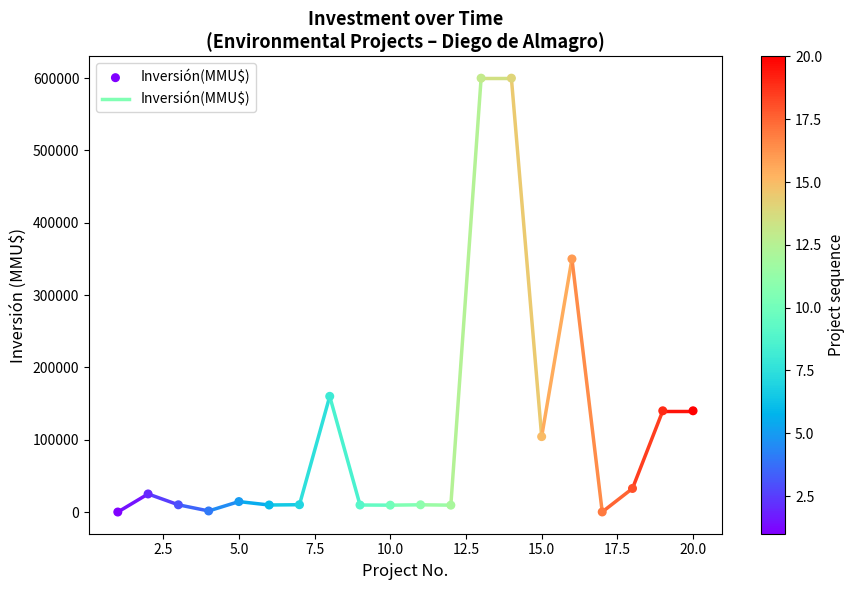

What Y value in the scatter plot is closest to 300000?

350000.0